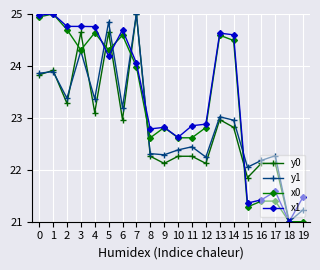

What is the difference between the y0 values at 7 and 16?

2.9